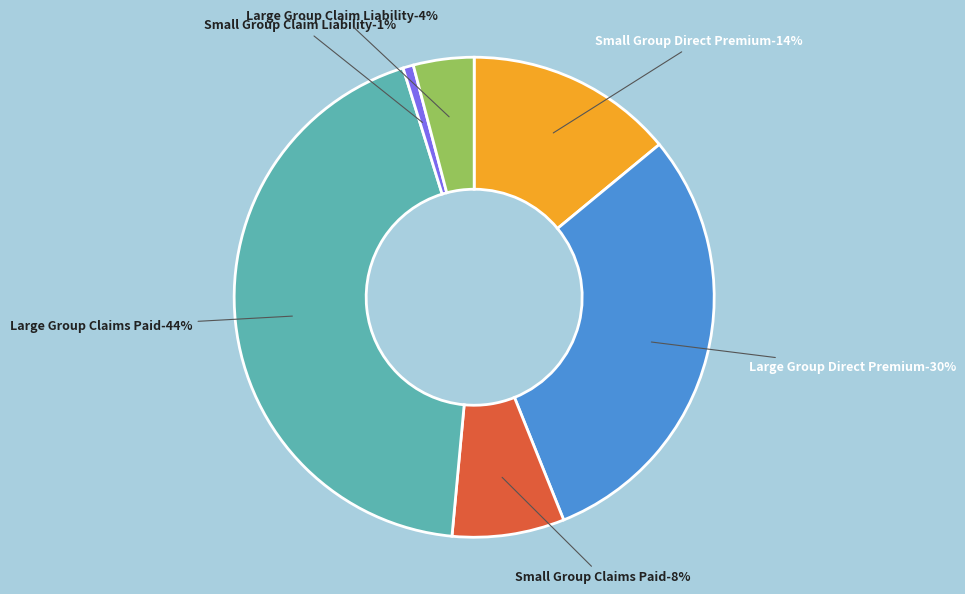

How many slices are in this pie chart?

6